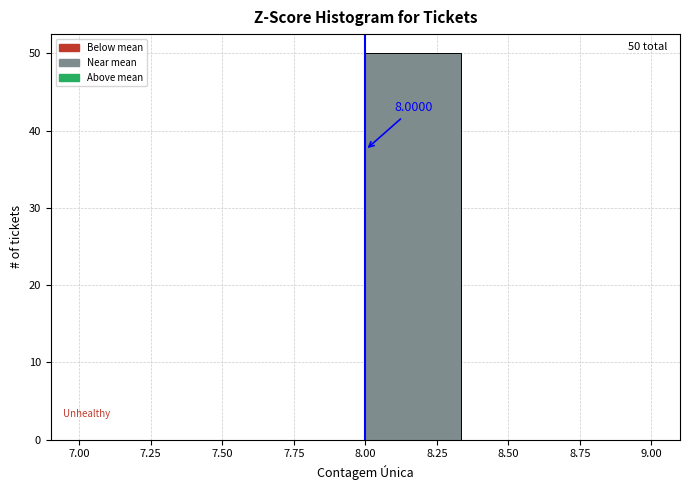

Which range on the x-axis has the tallest bar?

8.00 to 8.35